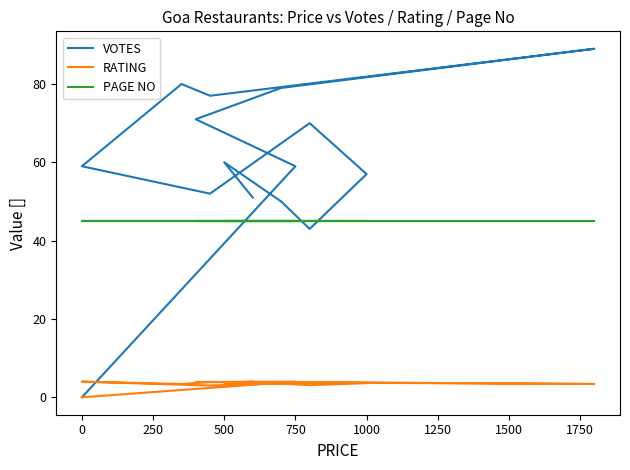

The value of PAGE NO at 250 is 59.0. True or false?

False